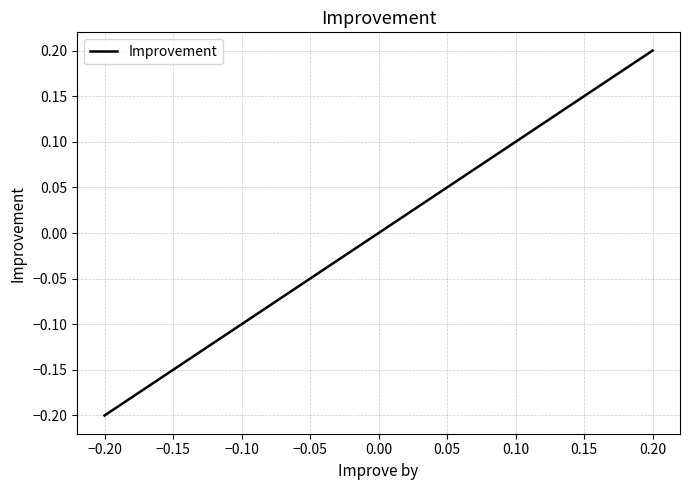

How many negative values are there?

2